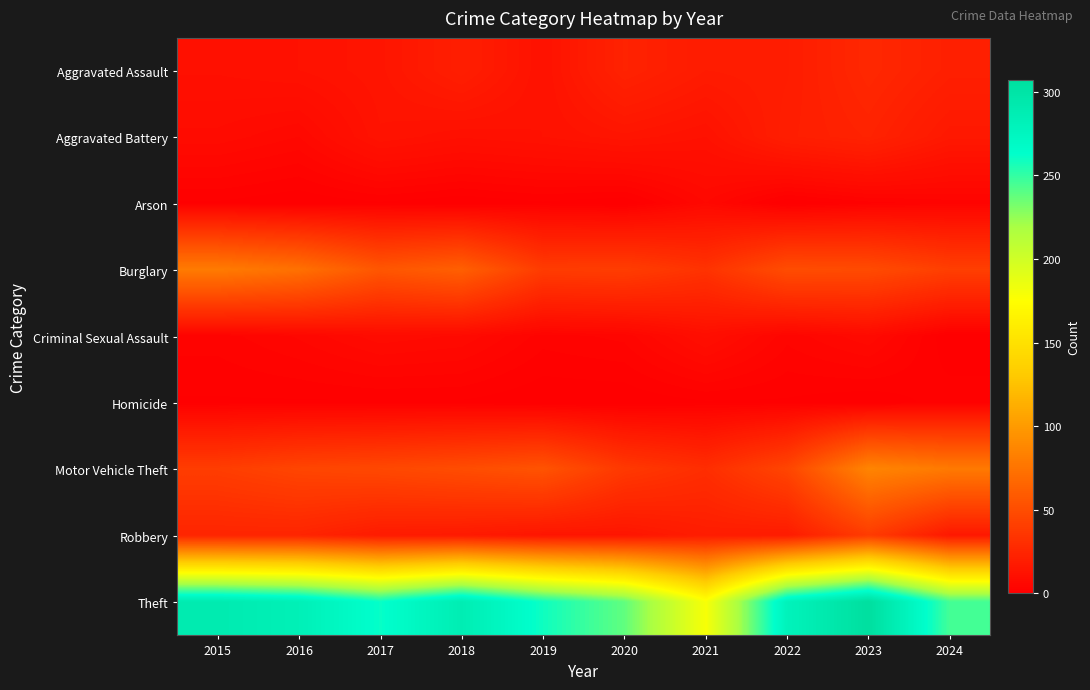

Between 2019 and 2023, which series saw the biggest shift?

Theft